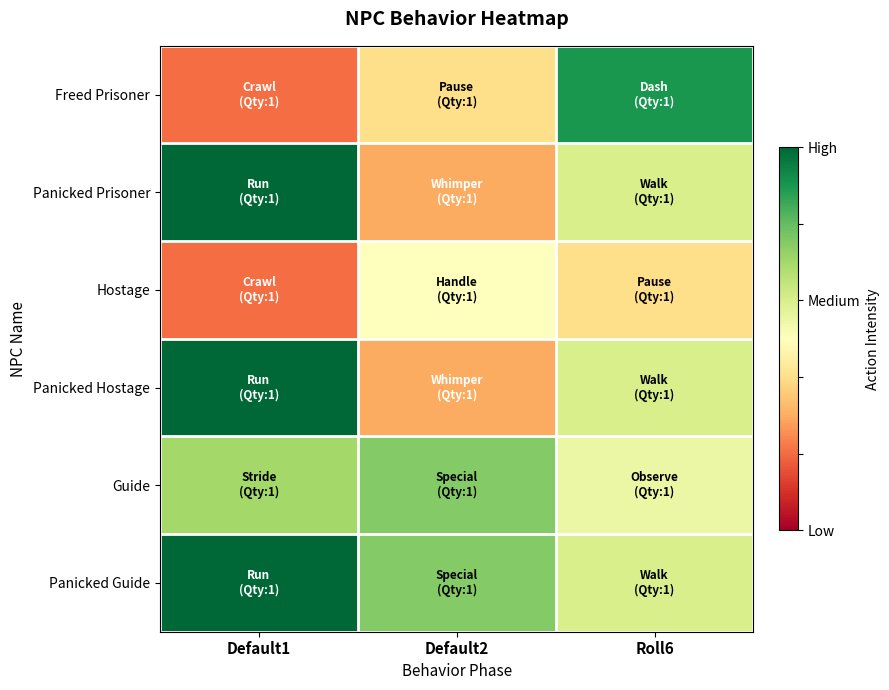

How many distinct data groups are displayed?

6